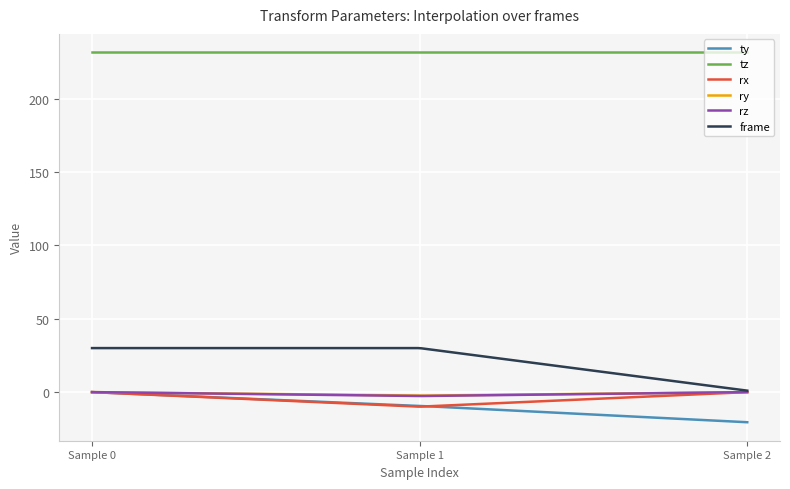

Which series has the largest total across all categories?

tz